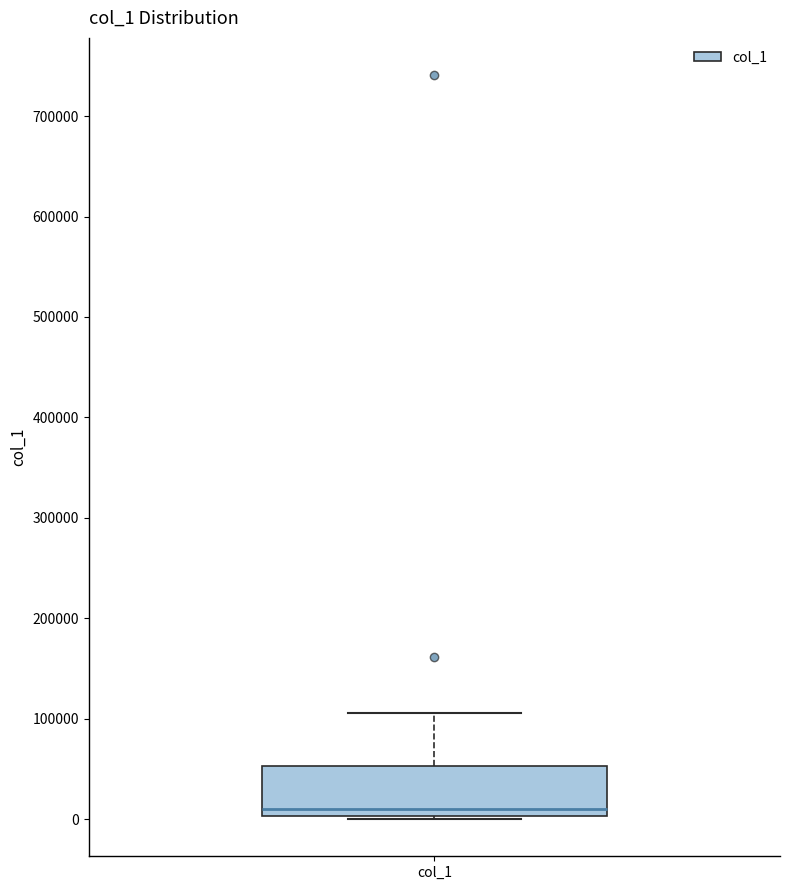

Transcribe this box plot: give where the median line is, the range the box spans, and where the two whiskers end, as read against the y-axis. The values are not printed on the chart, so give them approximately, as read against the axis.

median 10000, box 0 to 50000, whiskers 0 to 110000